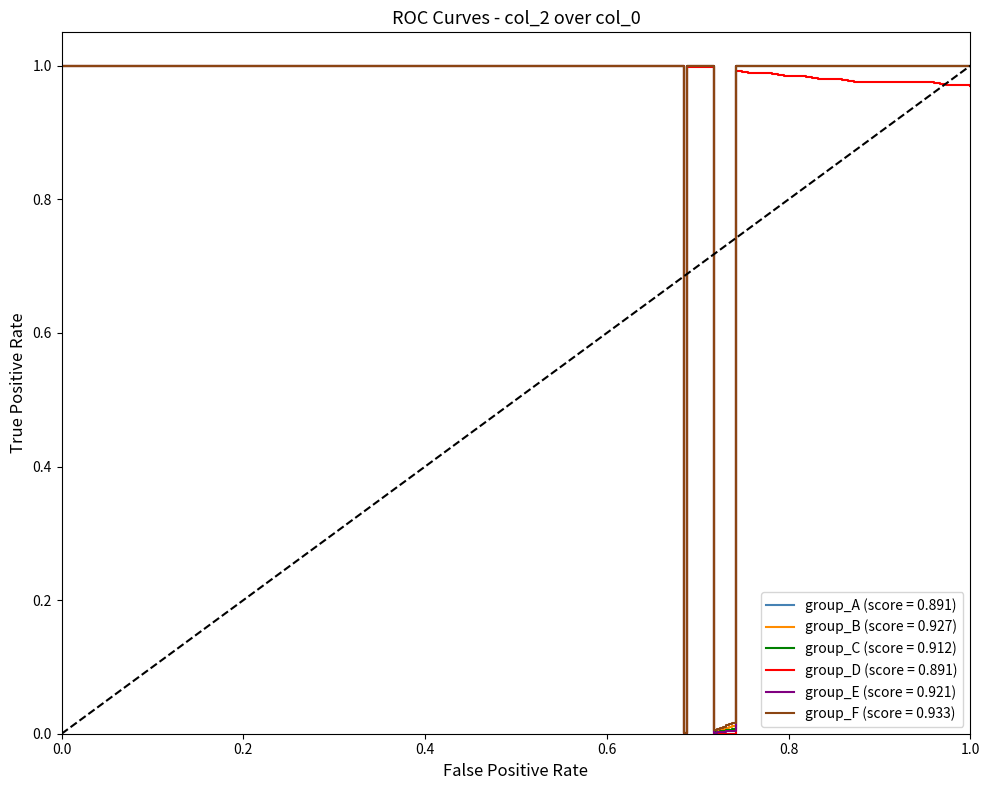

What are all the series names shown in the legend?

group_A (score = 0.891), group_B (score = 0.927), group_C (score = 0.912), group_D (score = 0.891), group_E (score = 0.921), group_F (score = 0.933)